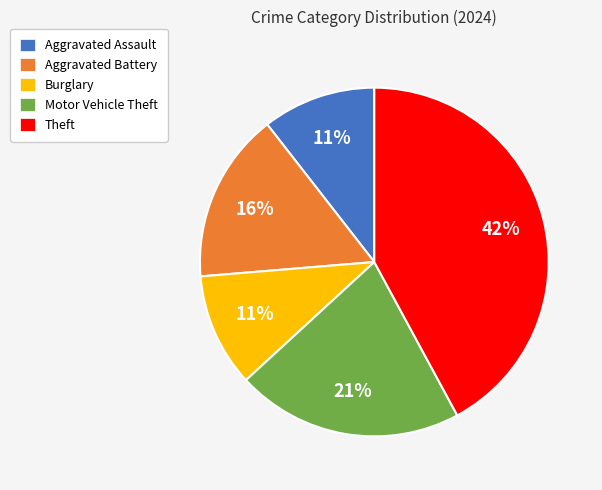

To the nearest percent, what is the average slice percentage?

20%